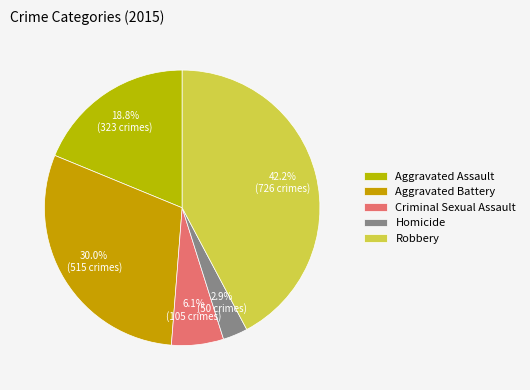

Rank the categories by value from highest to lowest.

Robbery, Aggravated Battery, Aggravated Assault, Criminal Sexual Assault, Homicide